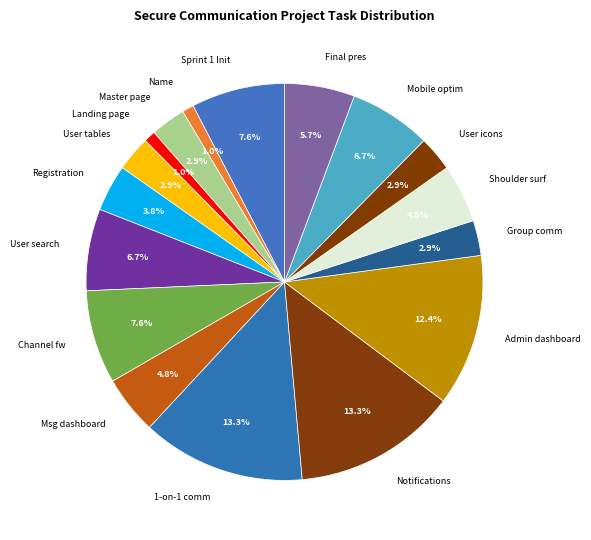

What percentage is NOT represented by Channel fw?

92.4%